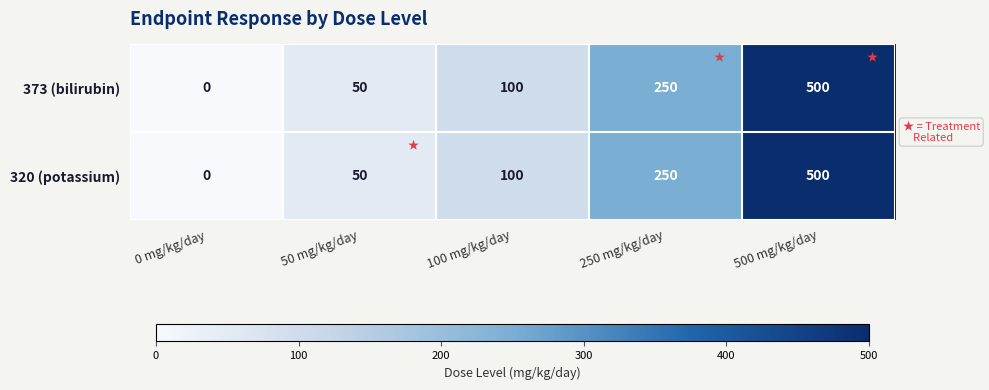

What is the maximum value for 320 (potassium)?

500